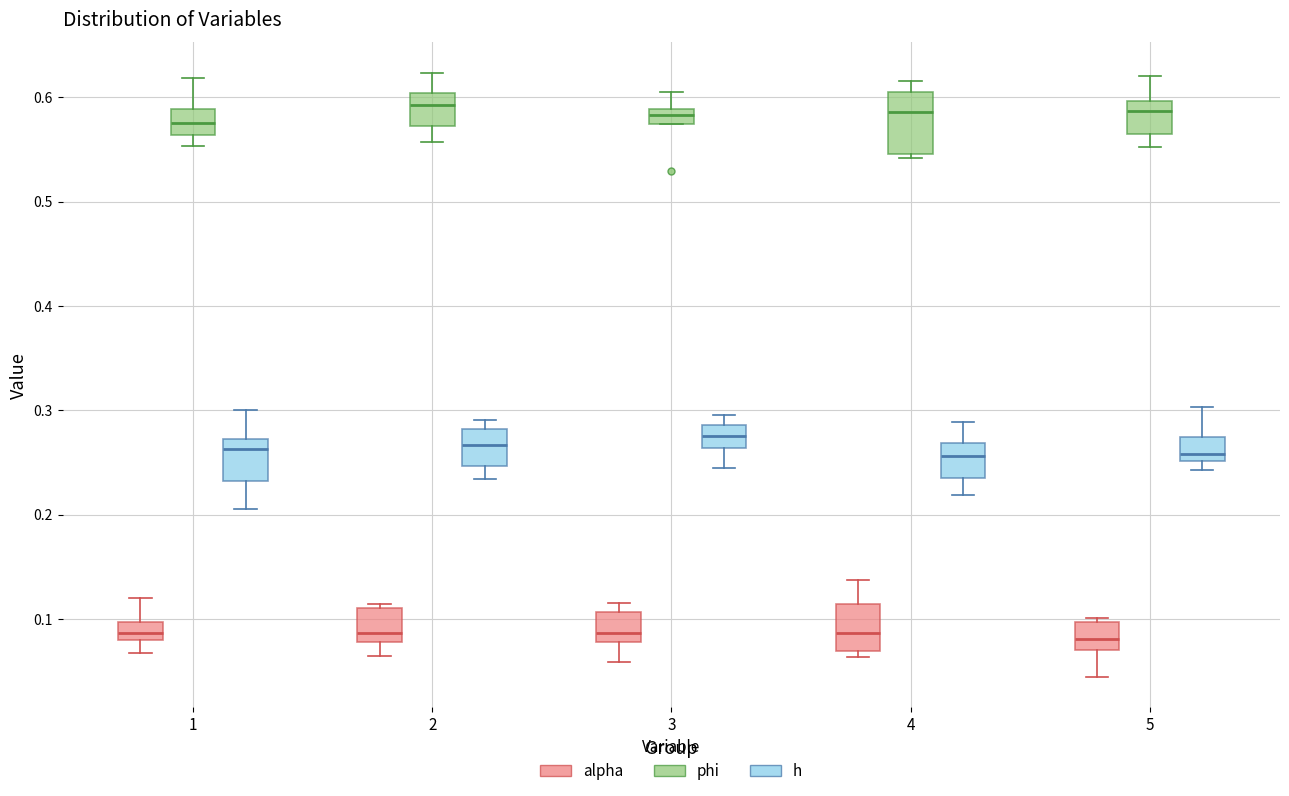

Where is the upper edge of the box for 4 (phi) on the y-axis? The values are not printed on the chart, so give them approximately, as read against the axis.

0.60